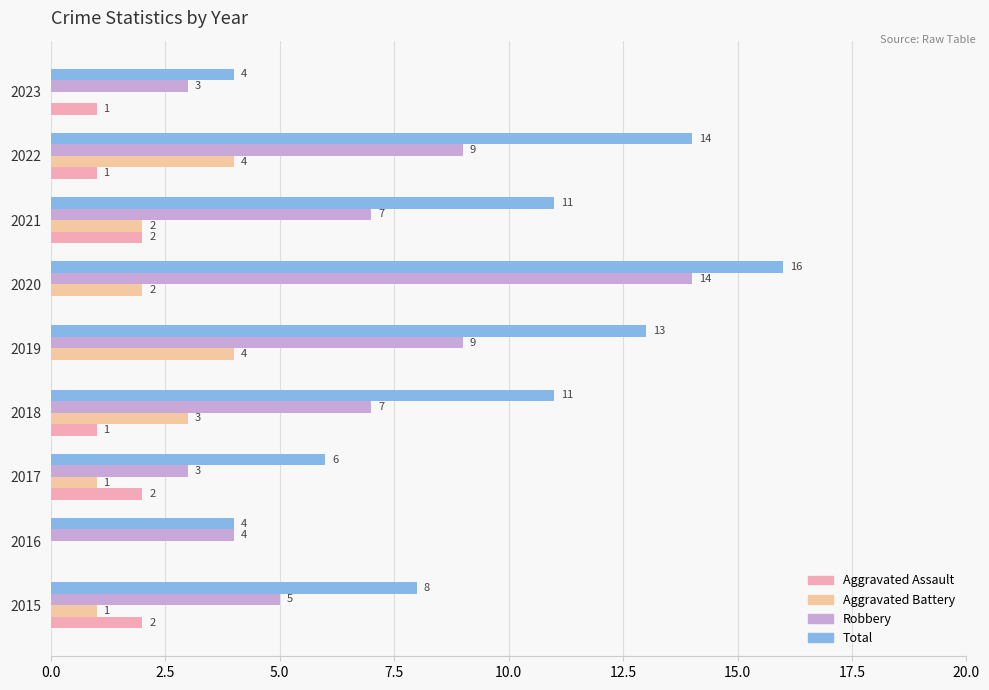

How many series are shown in this chart?

4